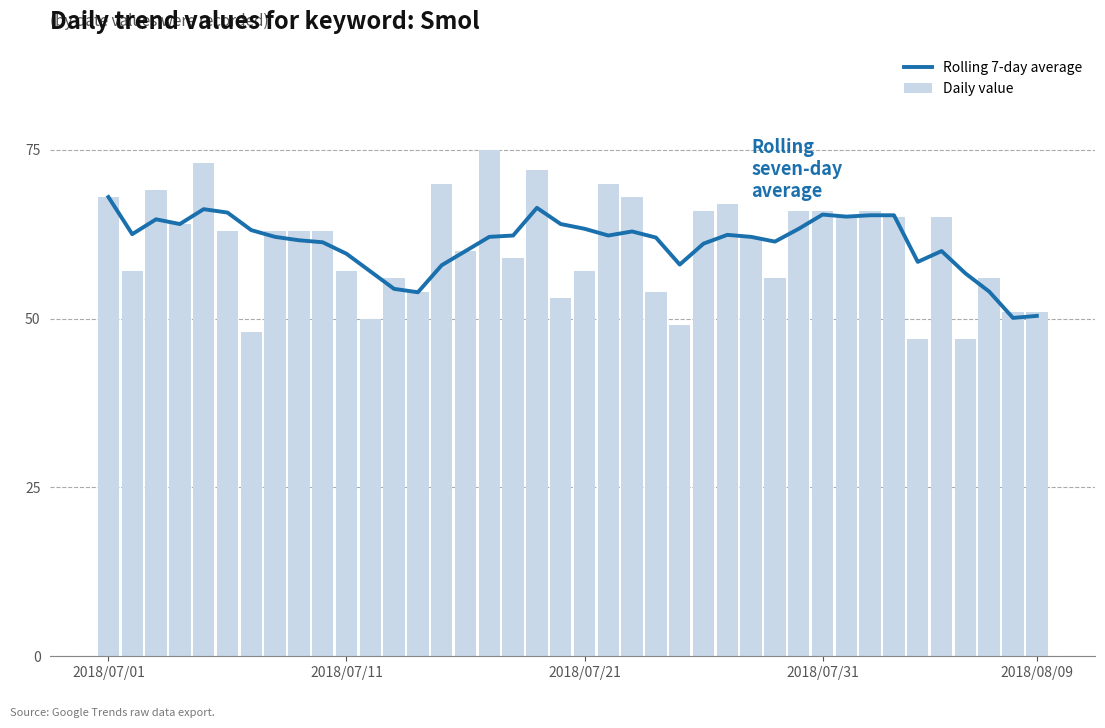

What is the difference between the maximum and minimum values in the Daily value series?

28